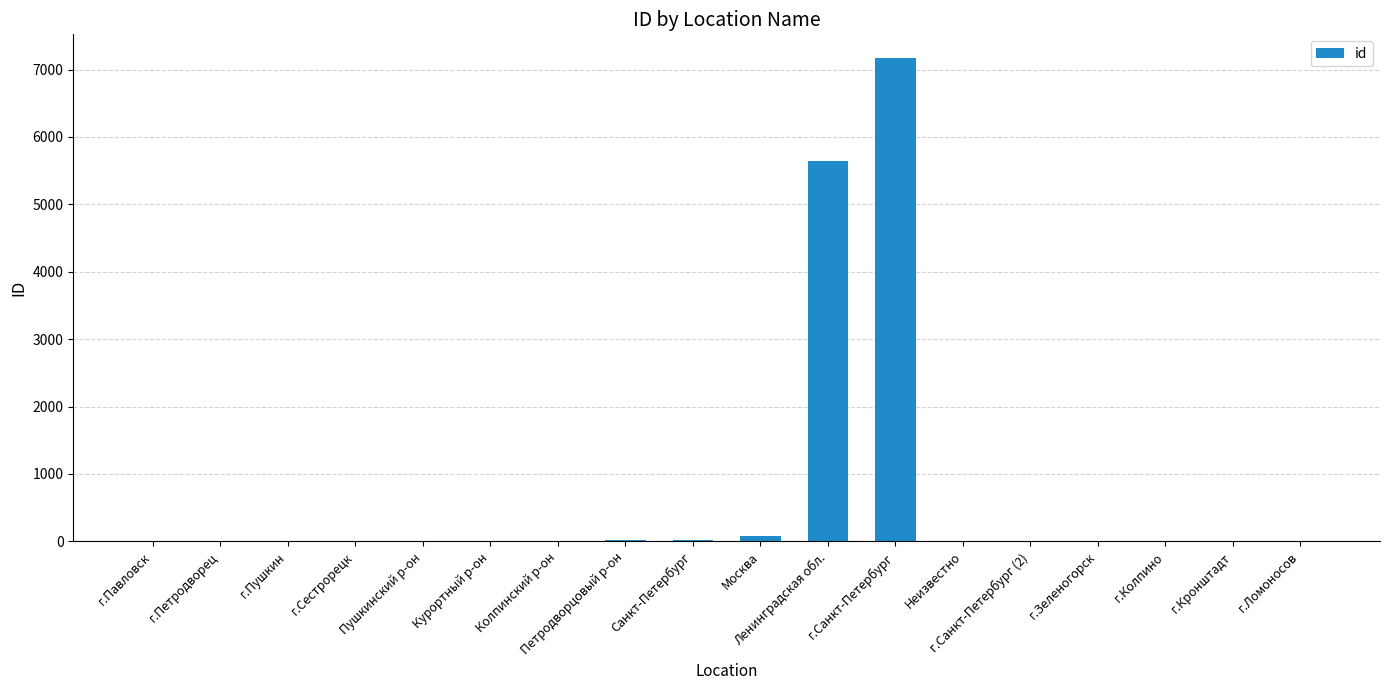

What is the sum of all values?

13006